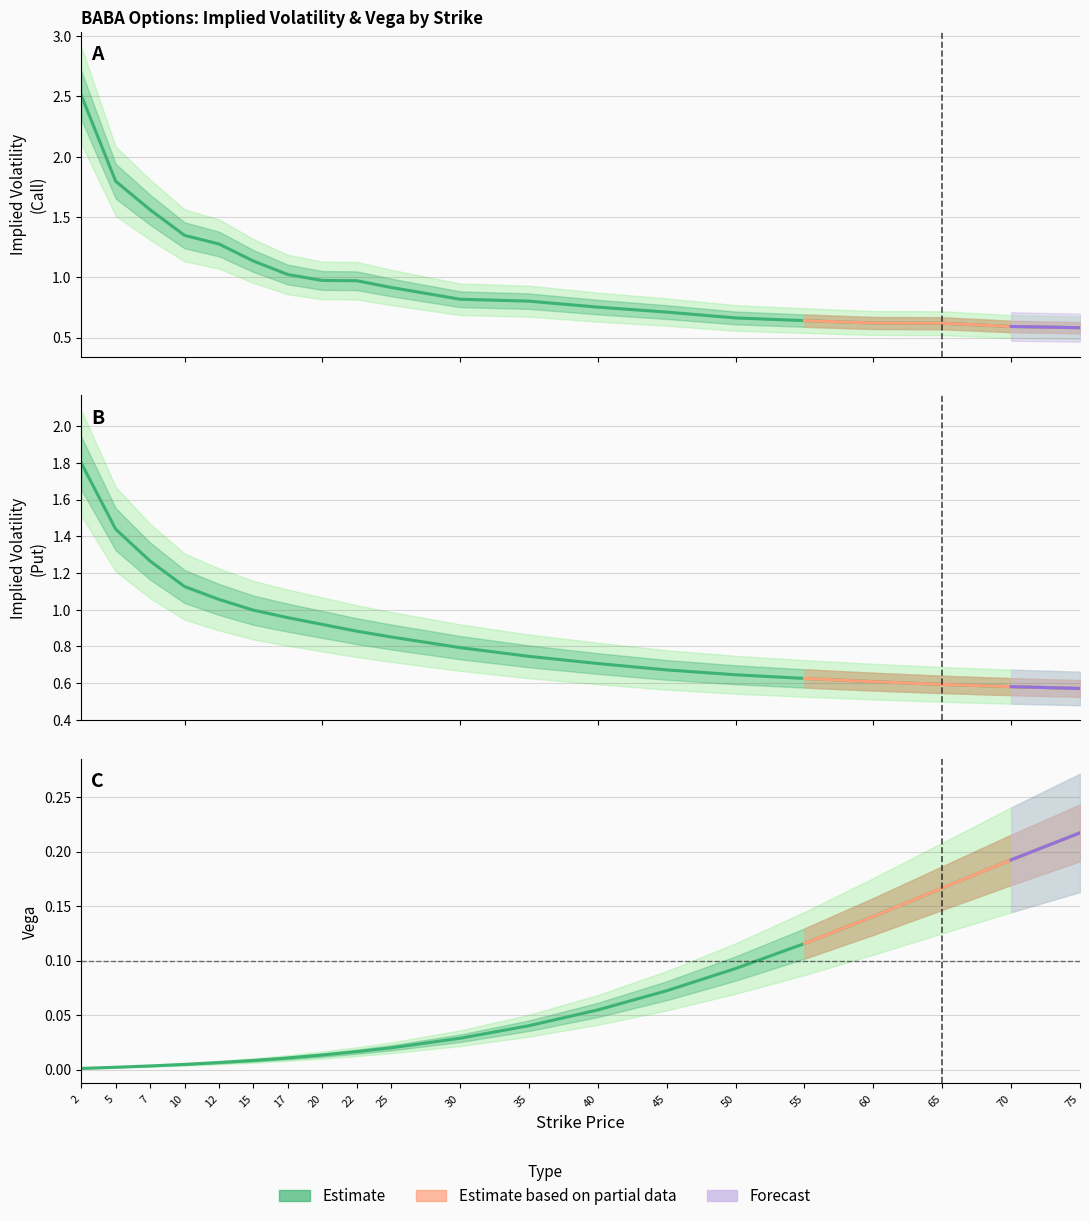

What is the greatest value displayed?

2.5